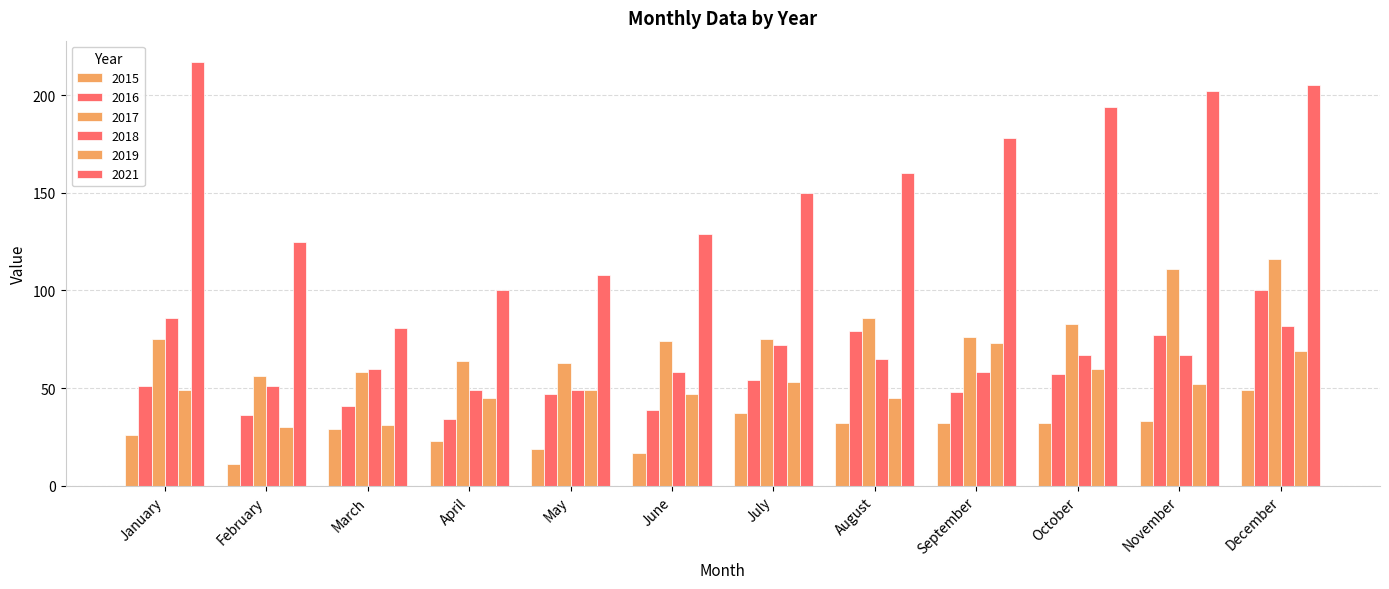

What is the lowest value of the 2021 series?

81